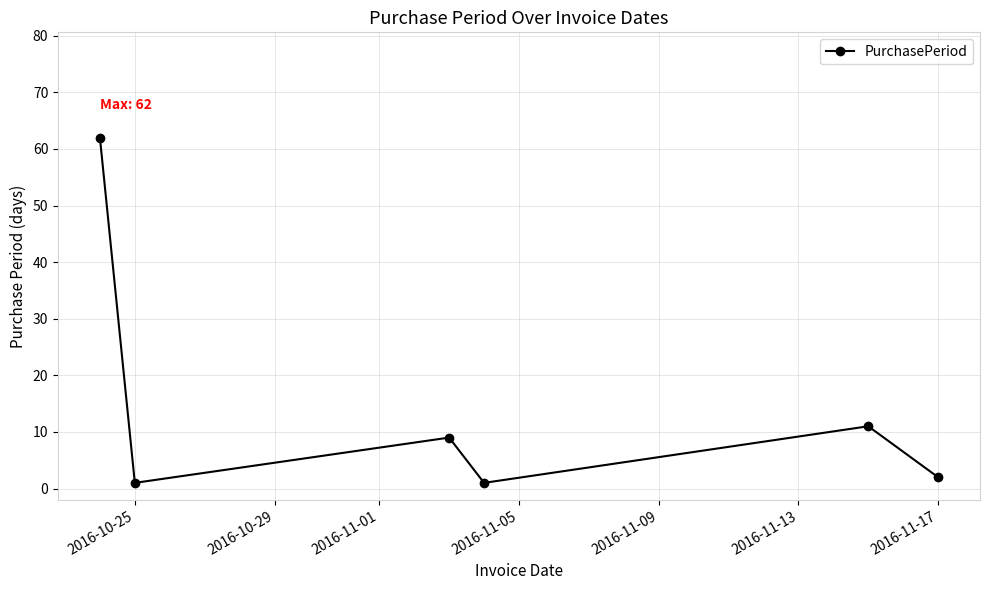

How many points are lower than both their immediate neighbors (excluding endpoints)?

2